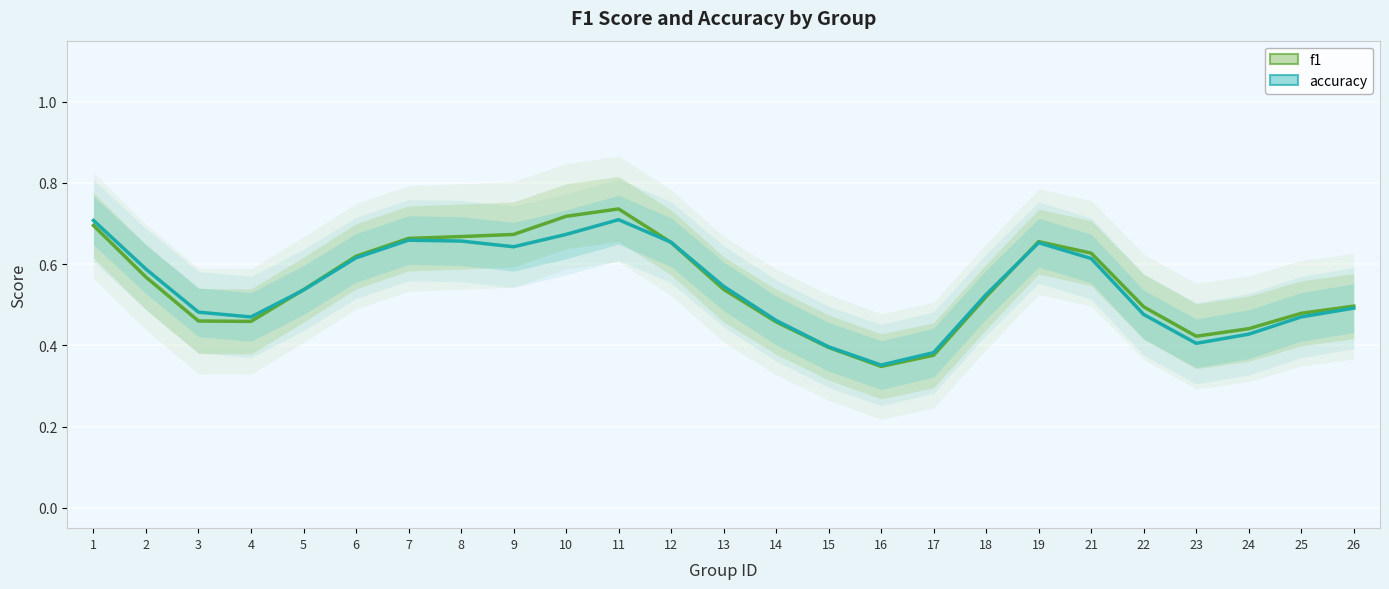

The f1_line series shows 0.6 at 21. True or false?

True